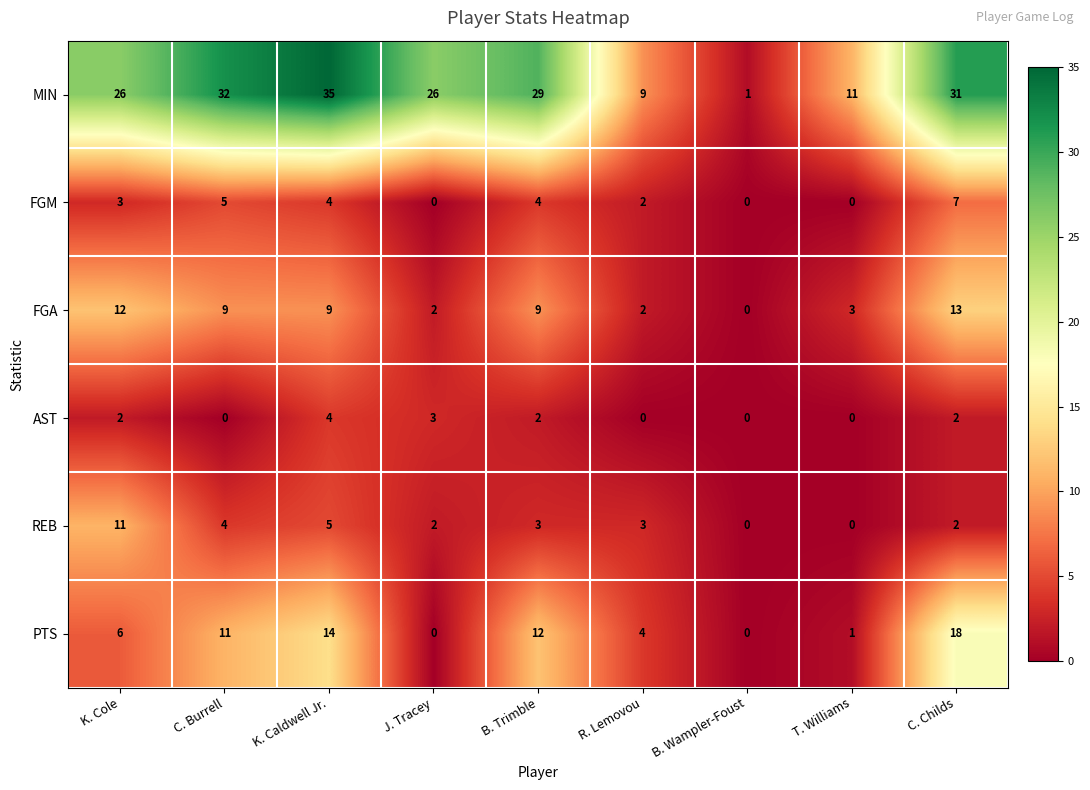

How many series are shown in this chart?

6